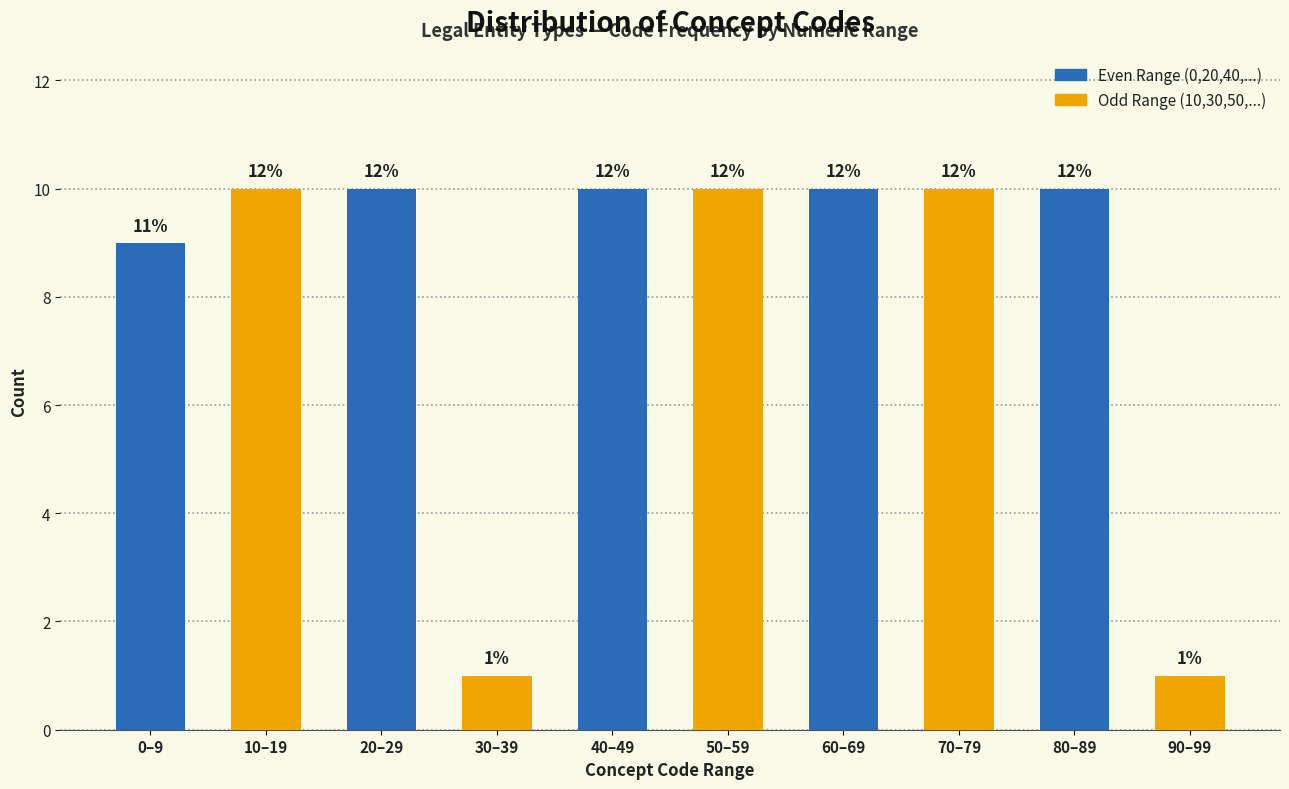

How many bars are there in total?

10